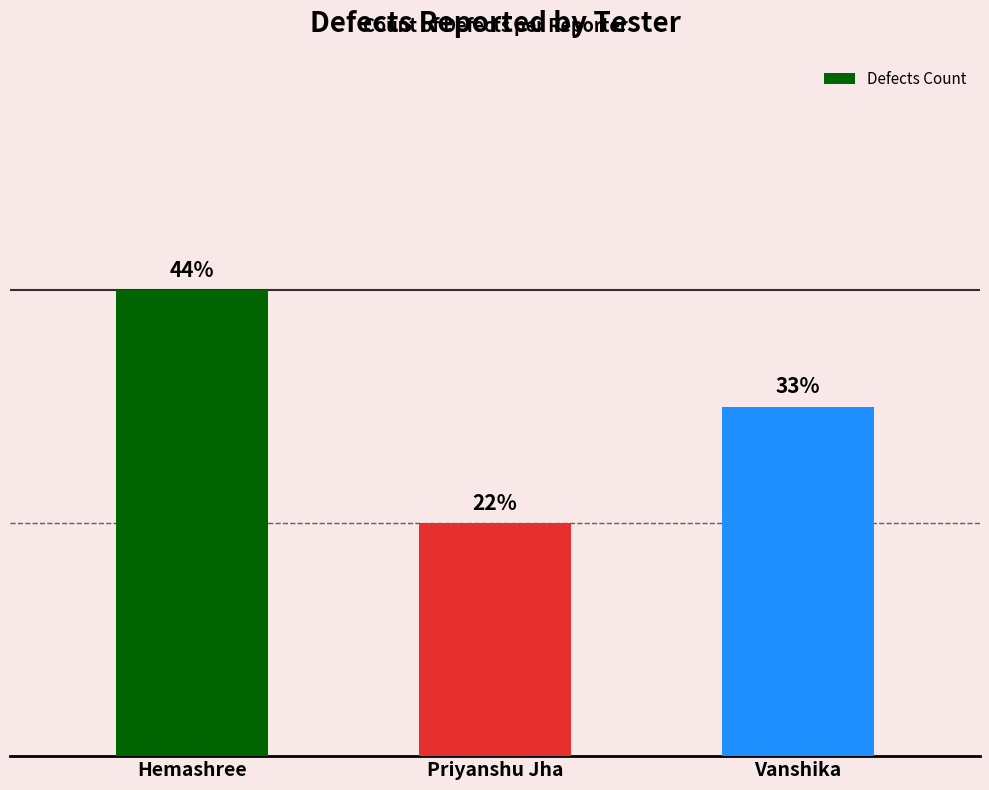

Does the chart contain any negative values?

No